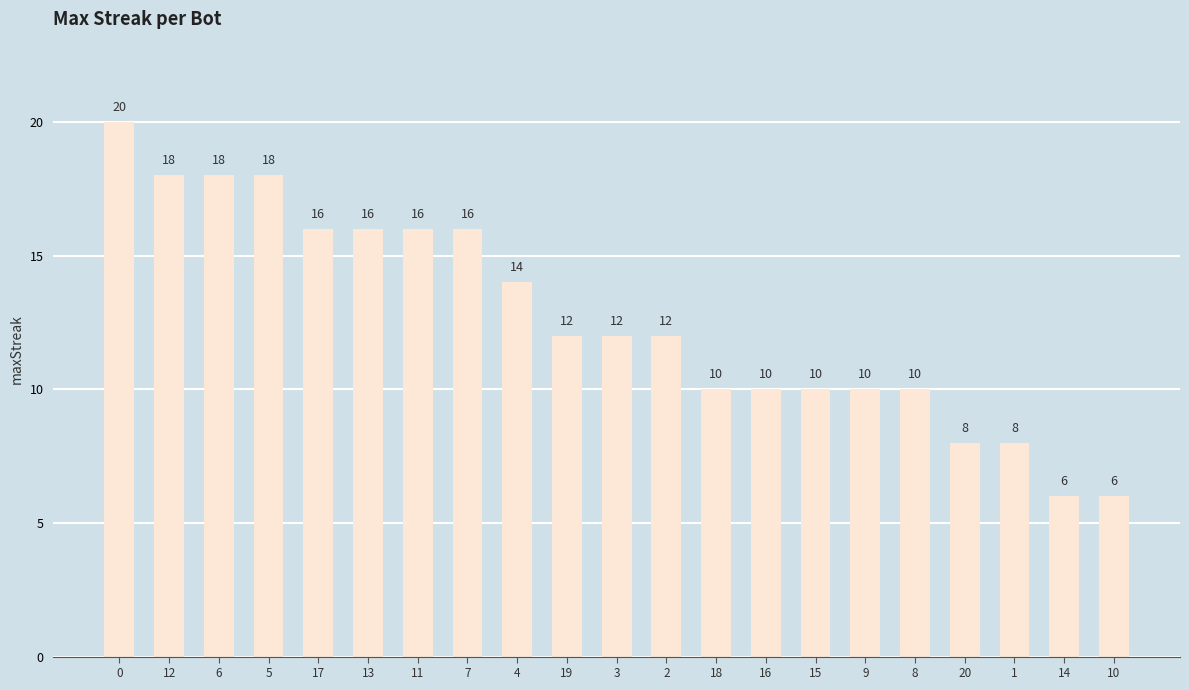

What is the sum of the values at 19 and 5?

30